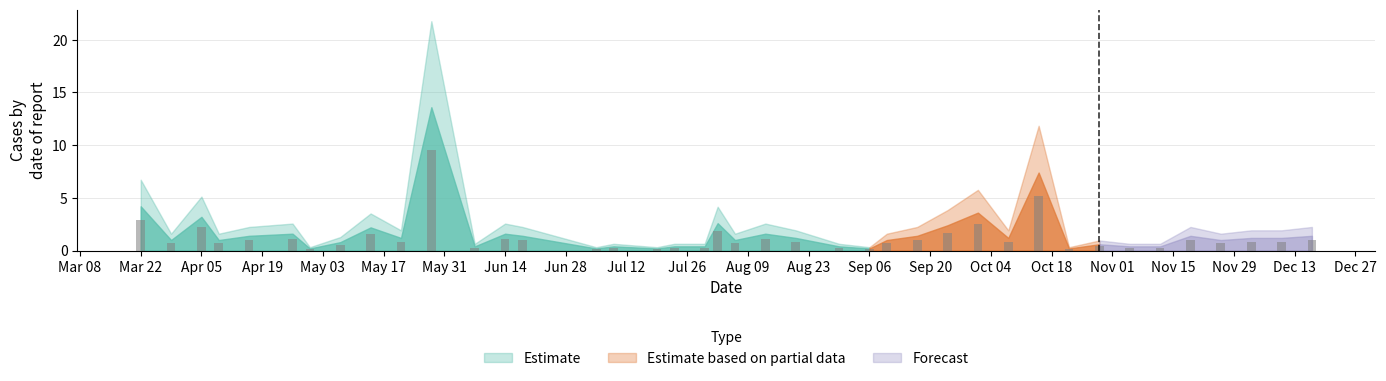

What is the greatest value displayed?

9.5